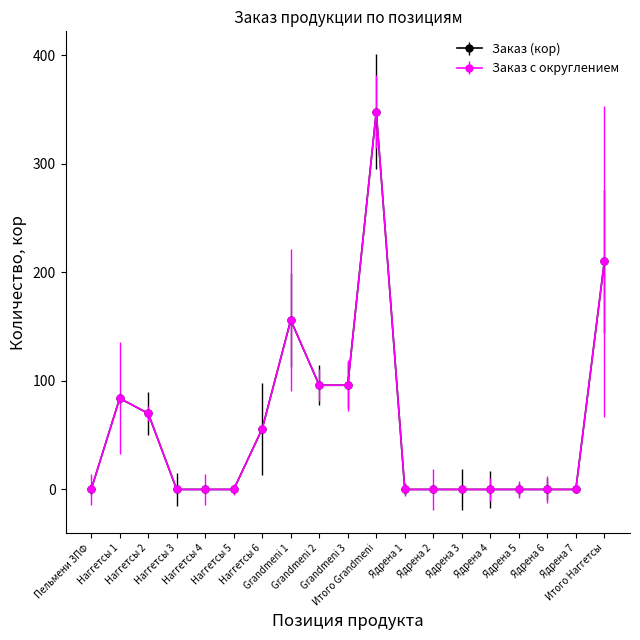

Is this an area chart (filled region under the line)?

No